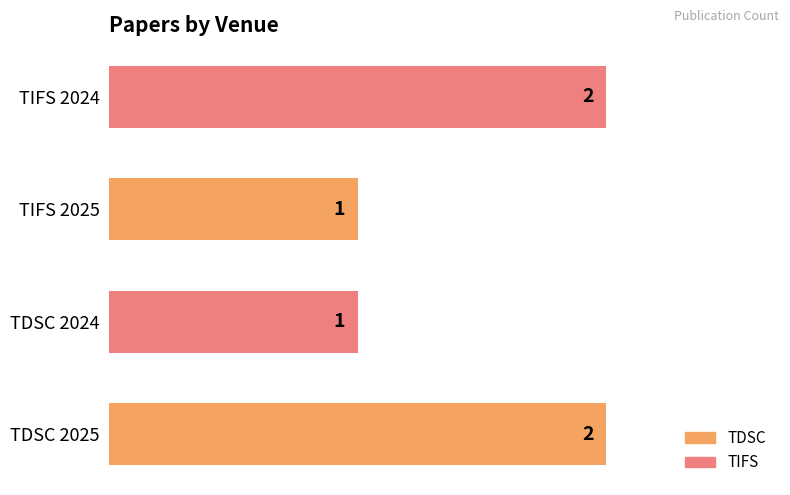

The chart shows a value of 2 at TDSC 2025. True or false?

True